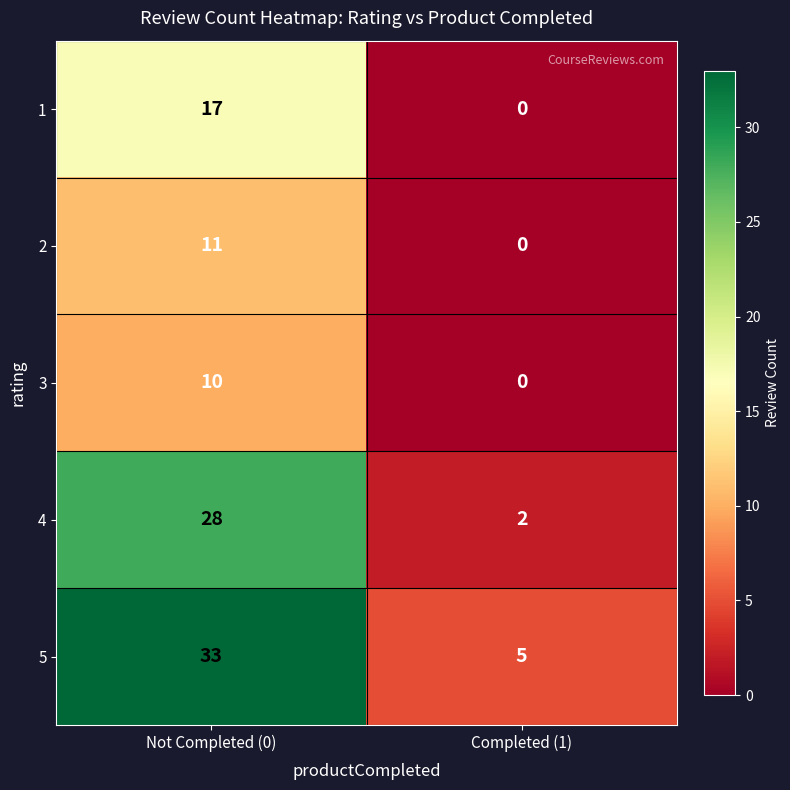

Which series has the largest total across all categories?

5